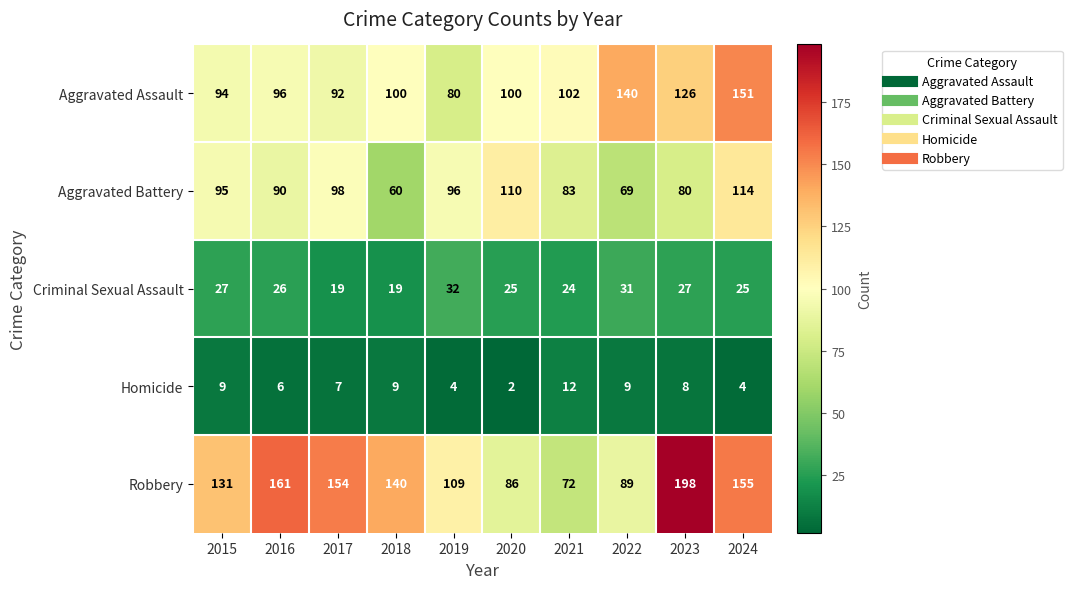

Is it true that Aggravated Assault equals 181 at 2023?

False